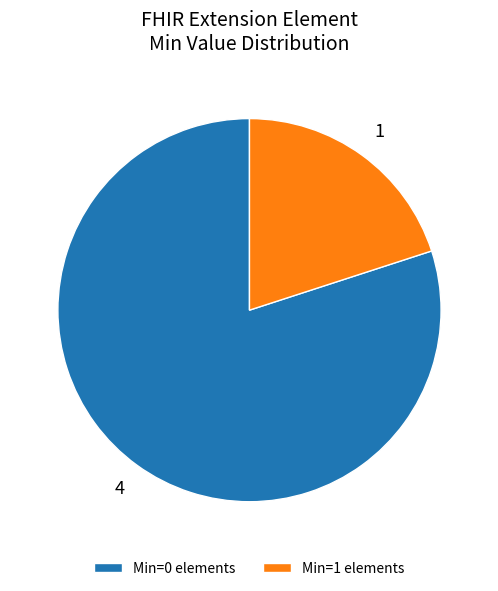

Is there a majority slice in this chart?

Yes